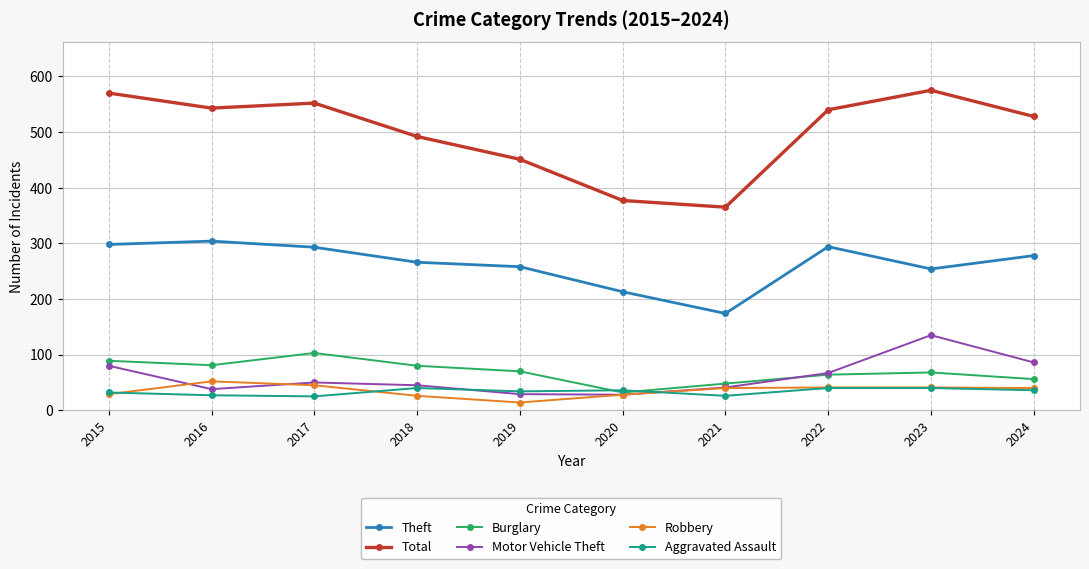

Is it true that Burglary equals 70 at 2019?

True